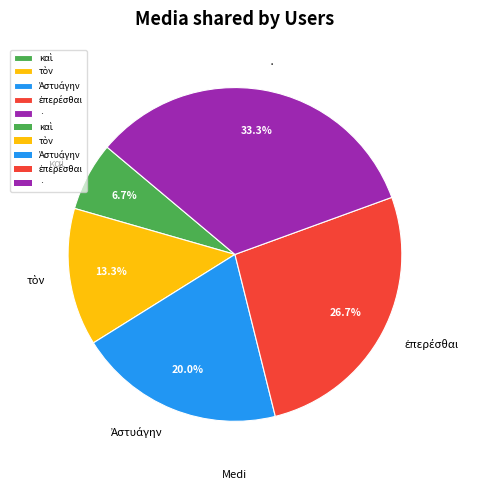

Is · the majority of the pie?

No